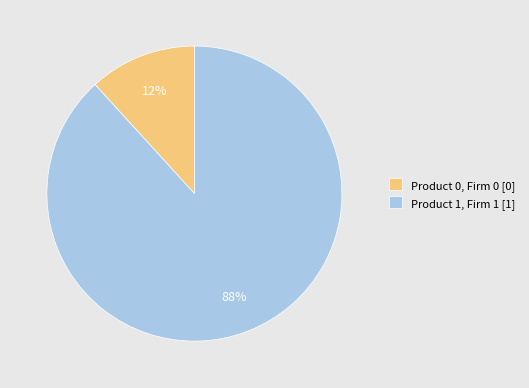

Between Product 0, Firm 0 [0] and Product 1, Firm 1 [1], which is larger?

Product 1, Firm 1 [1]